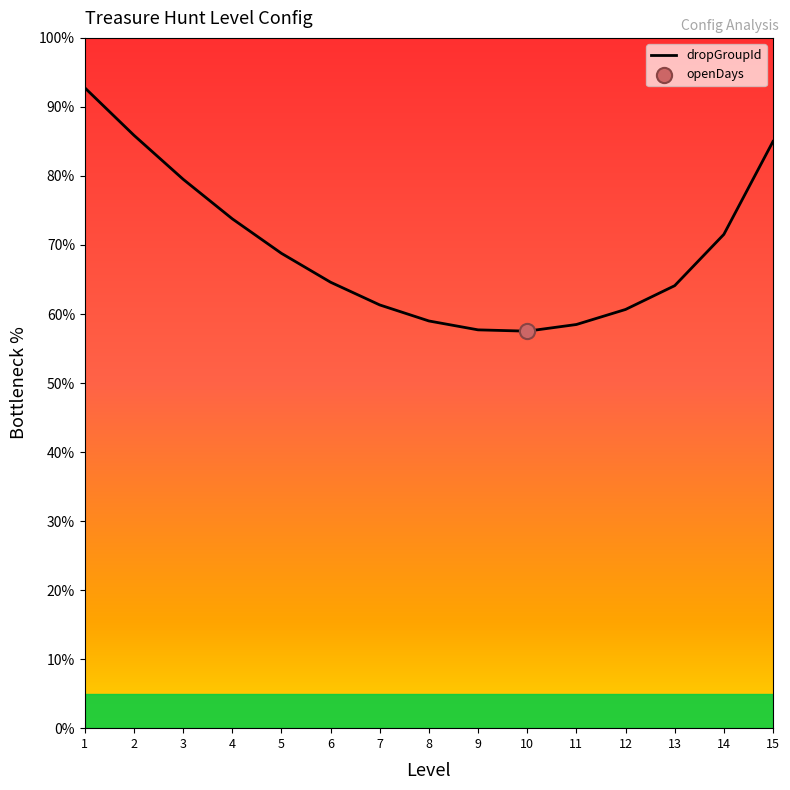

Approximately how many times larger is the value at 6 compared to 9?

1.1